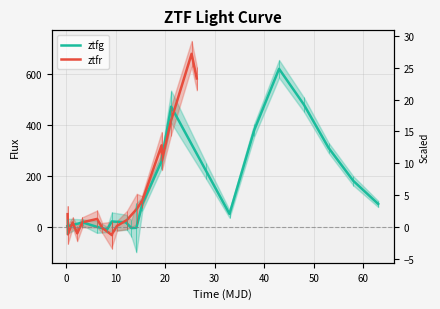

Reading left to right, extract all data points from this chart.

ztfg: 2.9	17.7	0.5	-9.8	21.5	18.2	14.0	-4.4	-3.3	90.1	257.1	471.9	220.3	51.2	380.5	620.3	480.2	310.1	180.5	90.3
ztfr: 50.2	-28.8	17.6	-25.2	17.6	18.1	31.6	-3.2	-32.2	-26.3	4.2	27.3	70.5	100.7	99.2	320.1	260.9	414.2	679.2	582.7